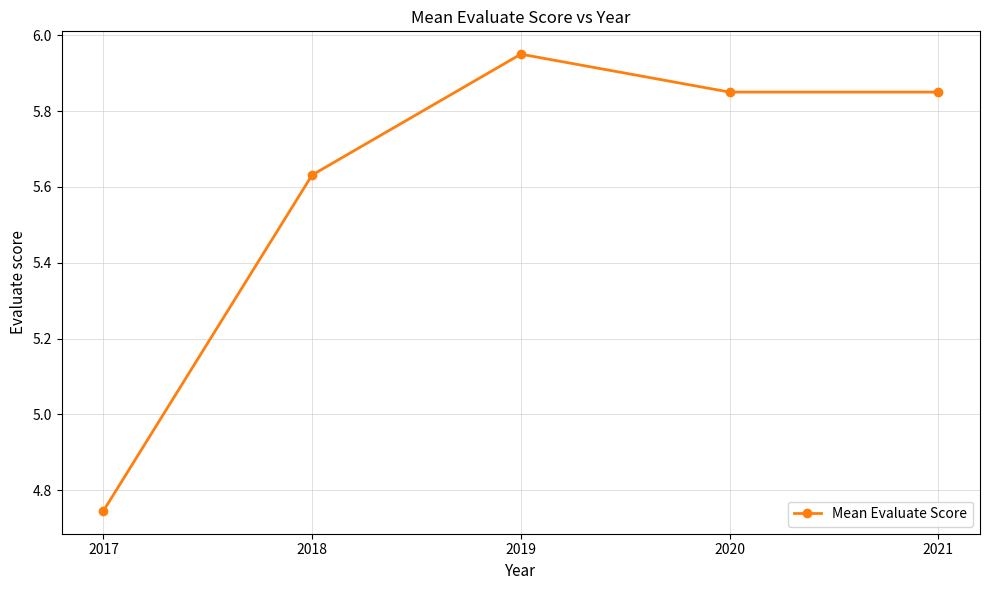

What is the difference between the values at 2018 and 2019?

0.3